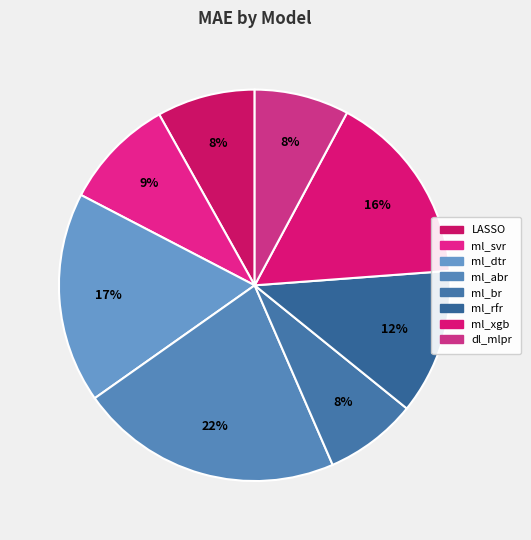

Which slice is the largest?

ml_abr